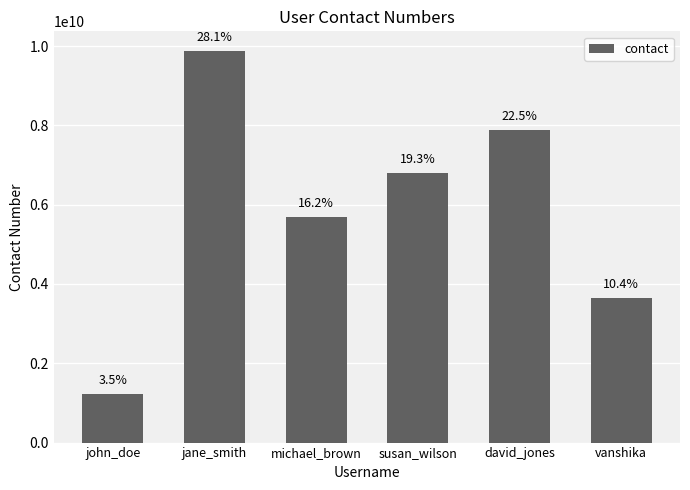

Does the chart contain any negative values?

No